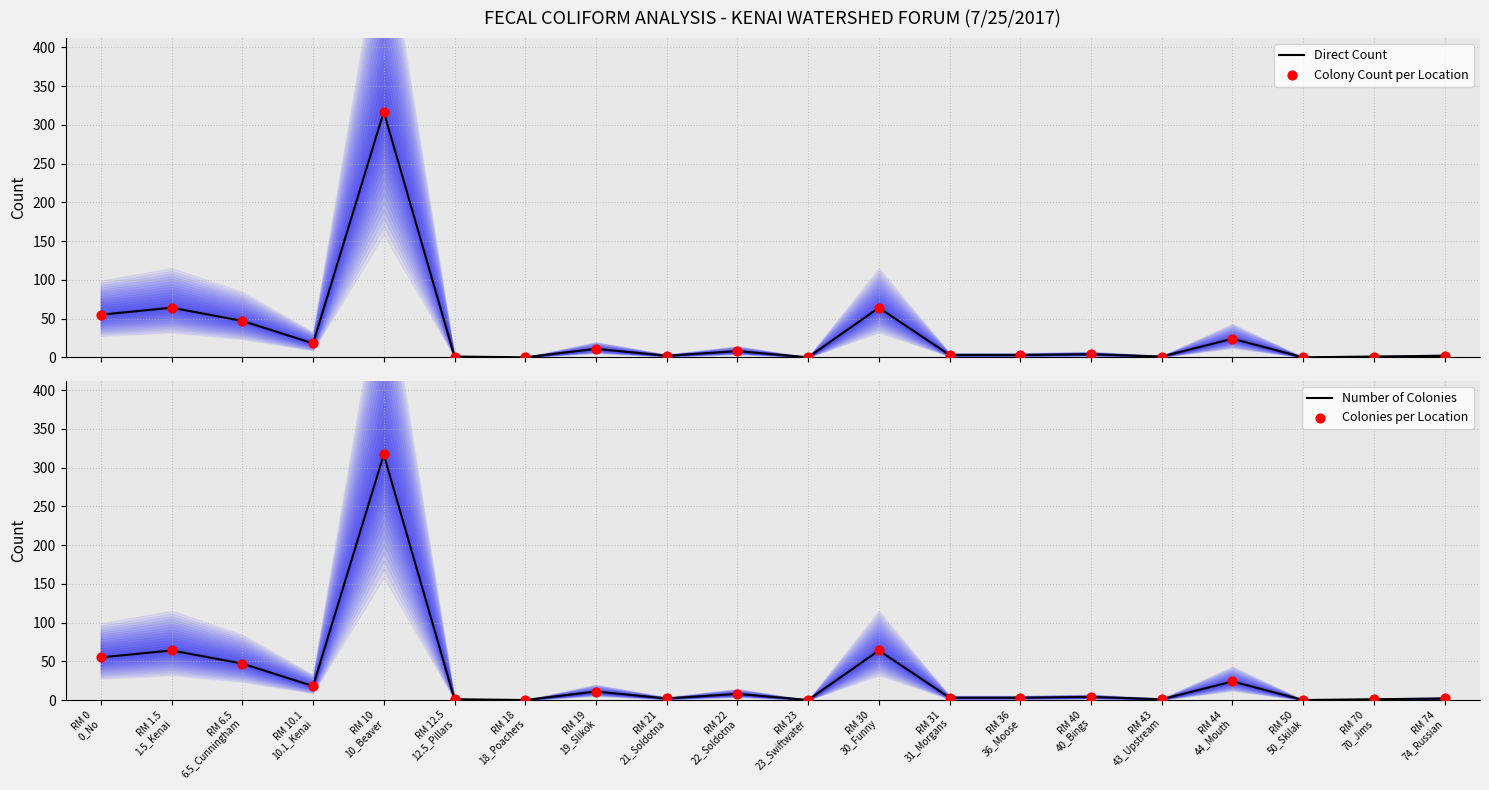

What are all the series names shown in the legend?

Direct Count, Colony Count per Location, Number of Colonies, Colonies per Location